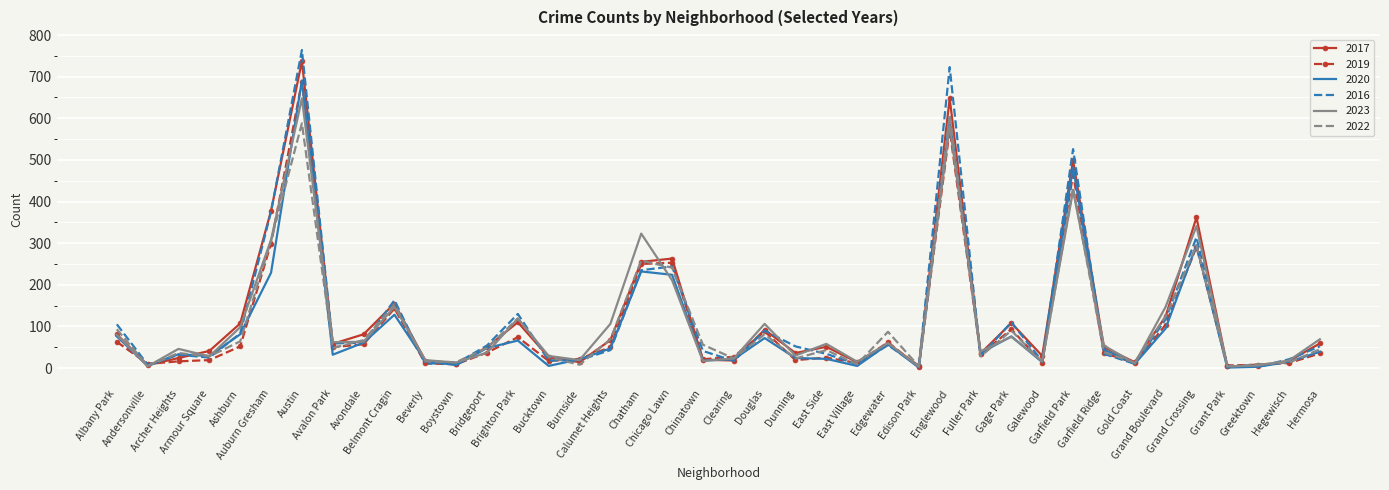

What is the minimum value shown in the chart?

1